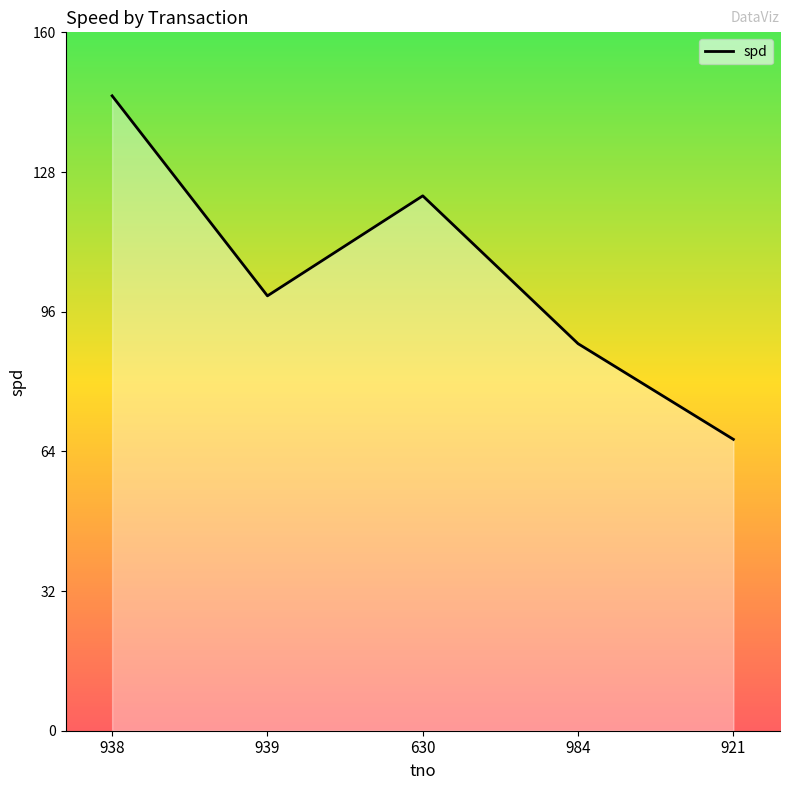

The value at 921 is 67. True or false?

True